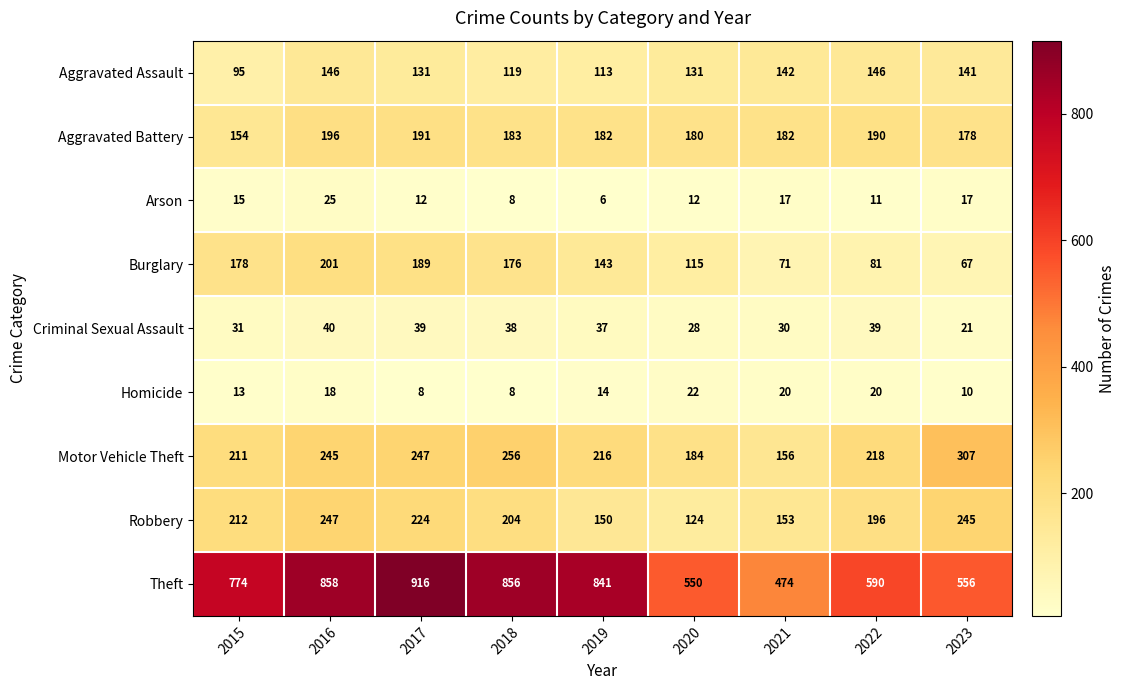

At which label does Criminal Sexual Assault first exceed 37?

2016